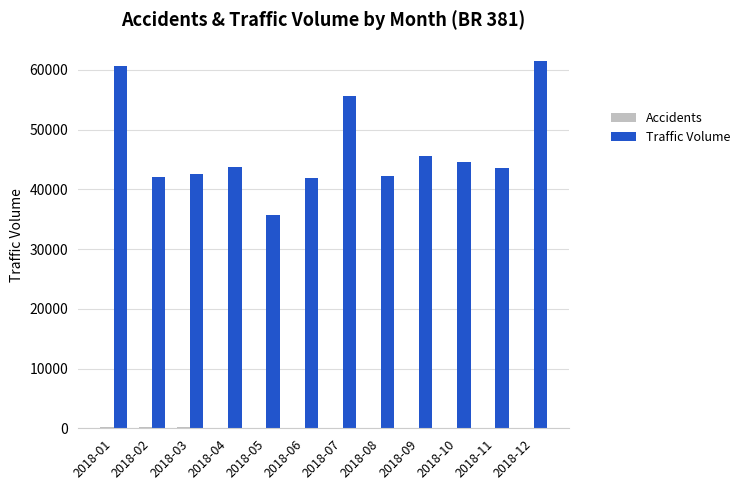

Between 2018-07 and 2018-08, which series saw the biggest shift?

Traffic Volume